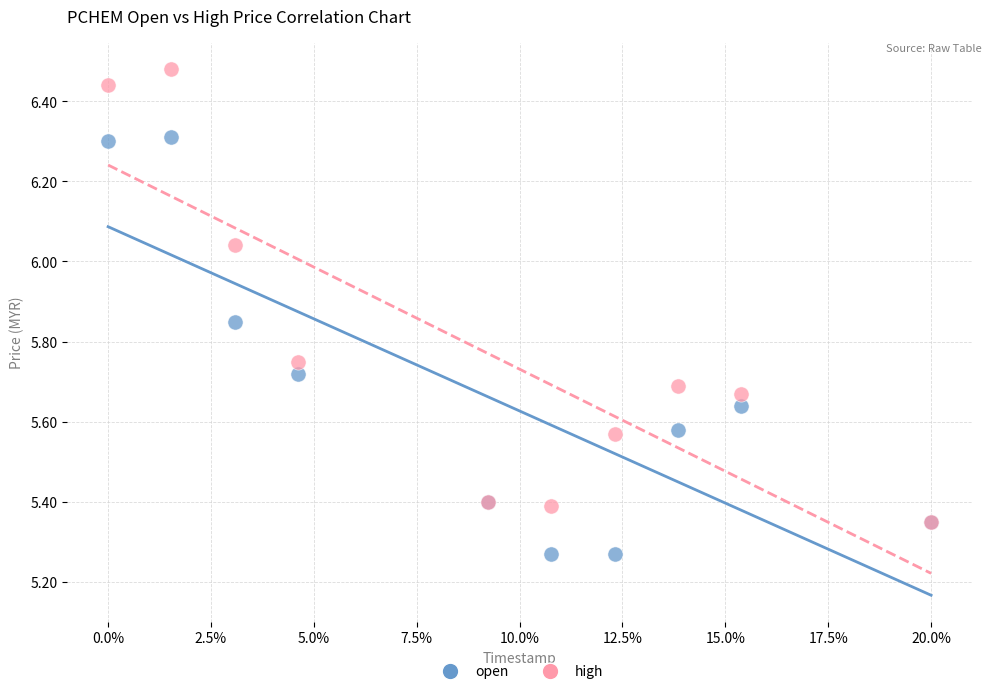

Which series has the widest spread of Y values?

high